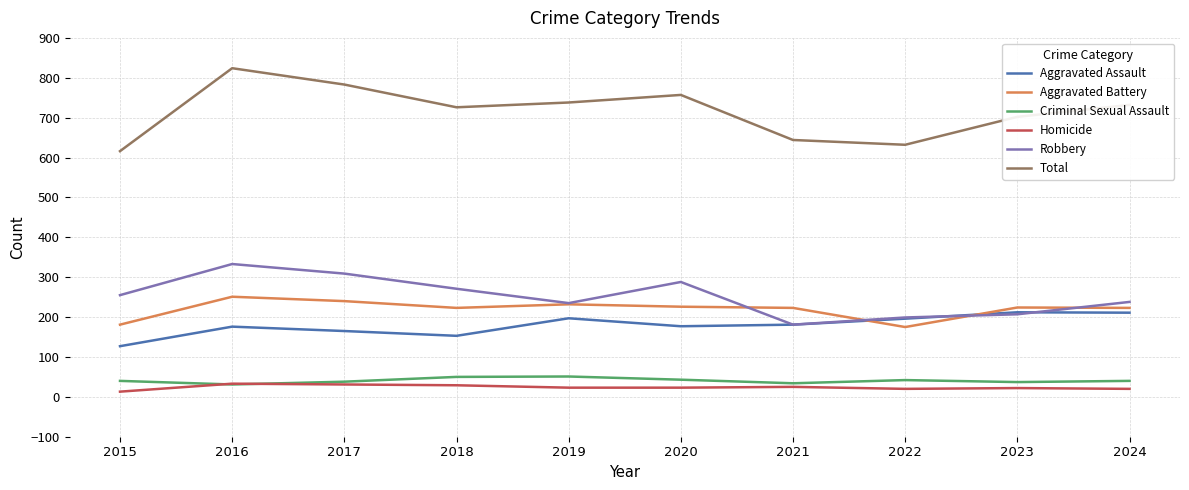

True or false: Aggravated Battery and Criminal Sexual Assault intersect in this chart.

False